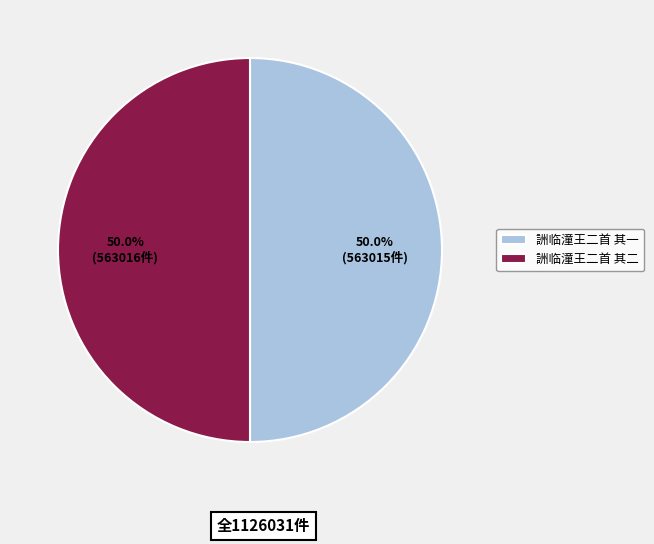

To the nearest percent, what portion does 詶临潼王二首 其二 represent?

50%